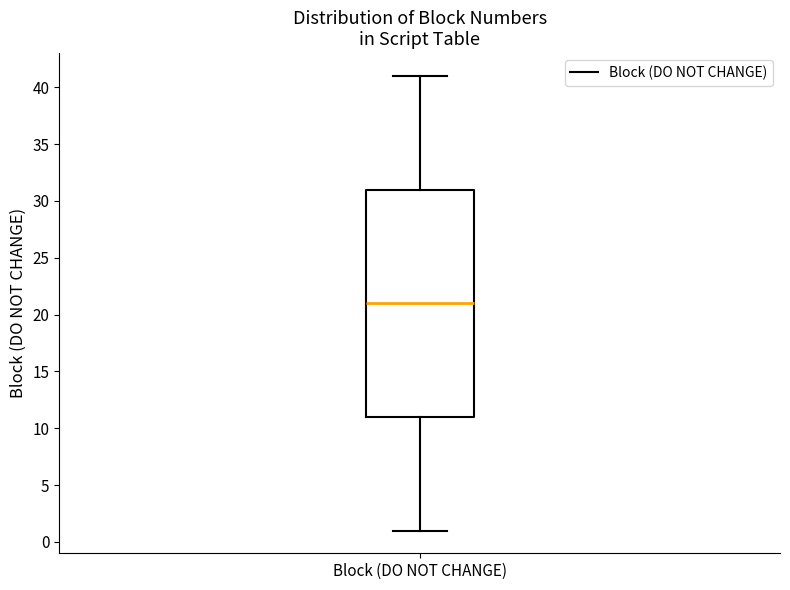

Transcribe this box plot: give where the median line is, the range the box spans, and where the two whiskers end, as read against the y-axis. The values are not printed on the chart, so give them approximately, as read against the axis.

median 21, box 11 to 31, whiskers 1 to 41